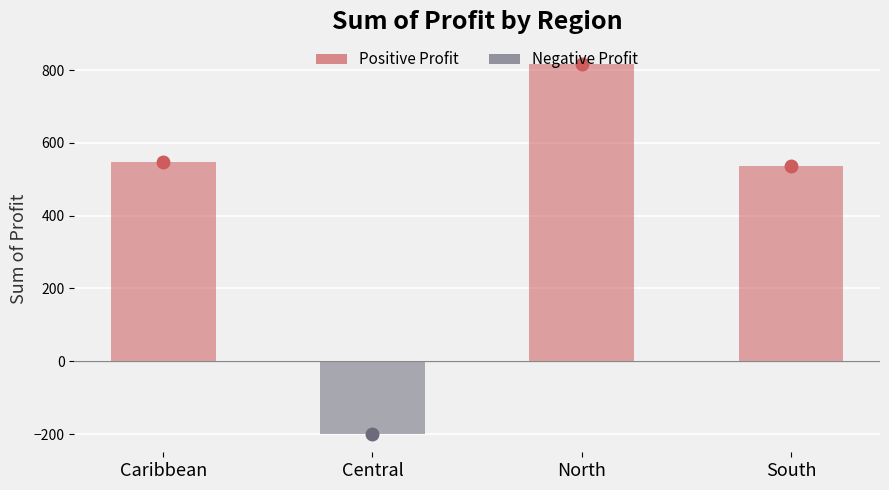

What value does the data have at South?

537.3